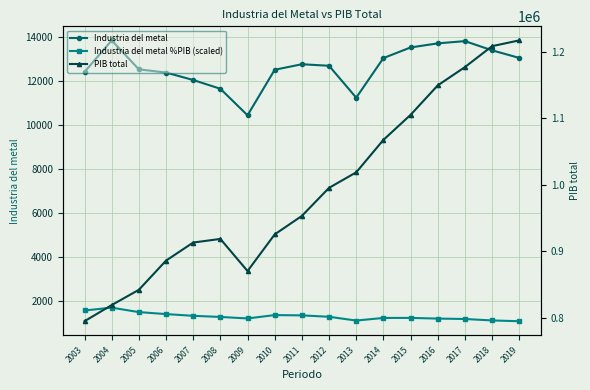

Is the value of PIB total at 2015 greater than the value of Industria del metal at 2005?

Yes